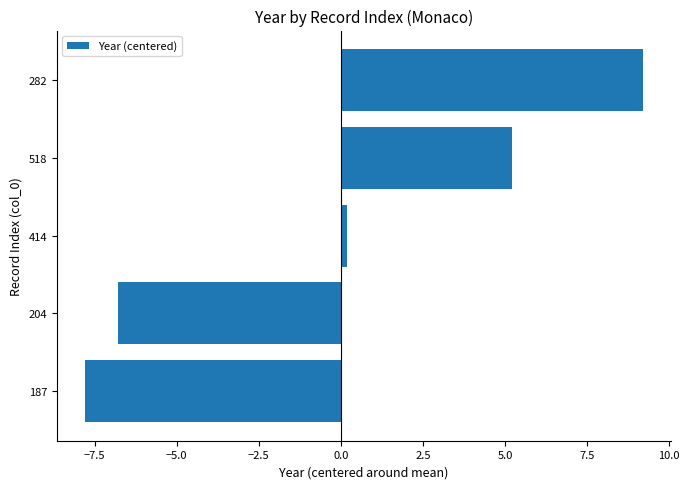

What is the change in value from 204 to 518?

+12.0